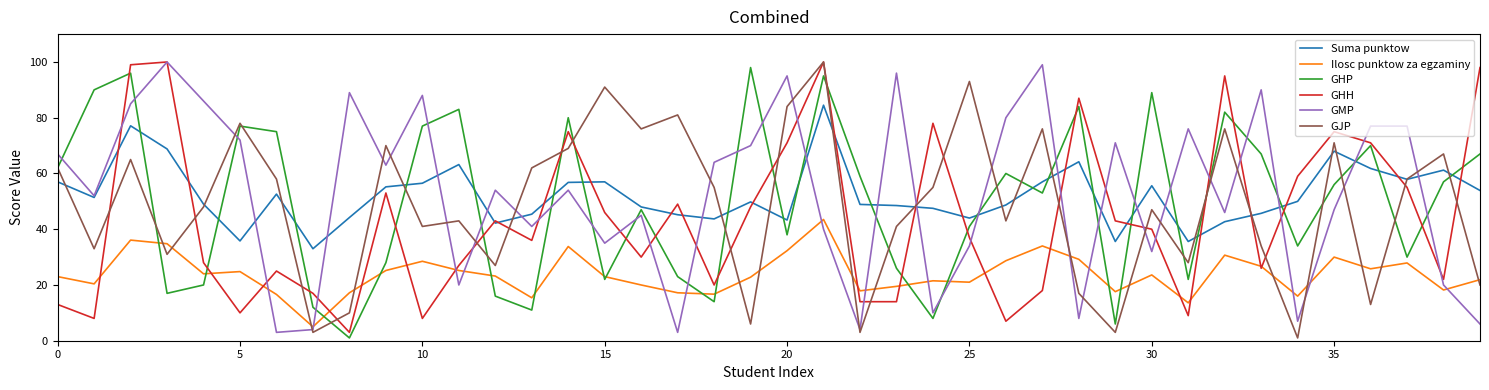

Which series ends up on top after the final intersection of GMP and GHP?

GHP